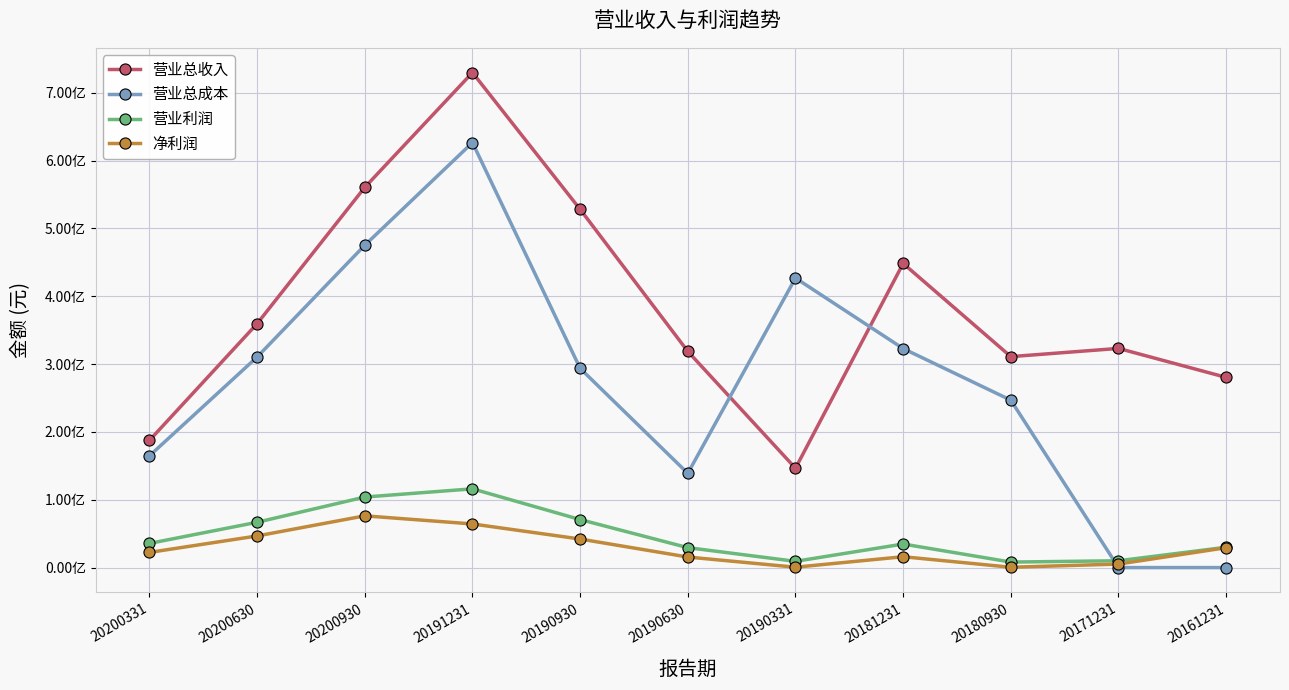

What are all the series names shown in the legend?

营业总收入, 营业总成本, 营业利润, 净利润